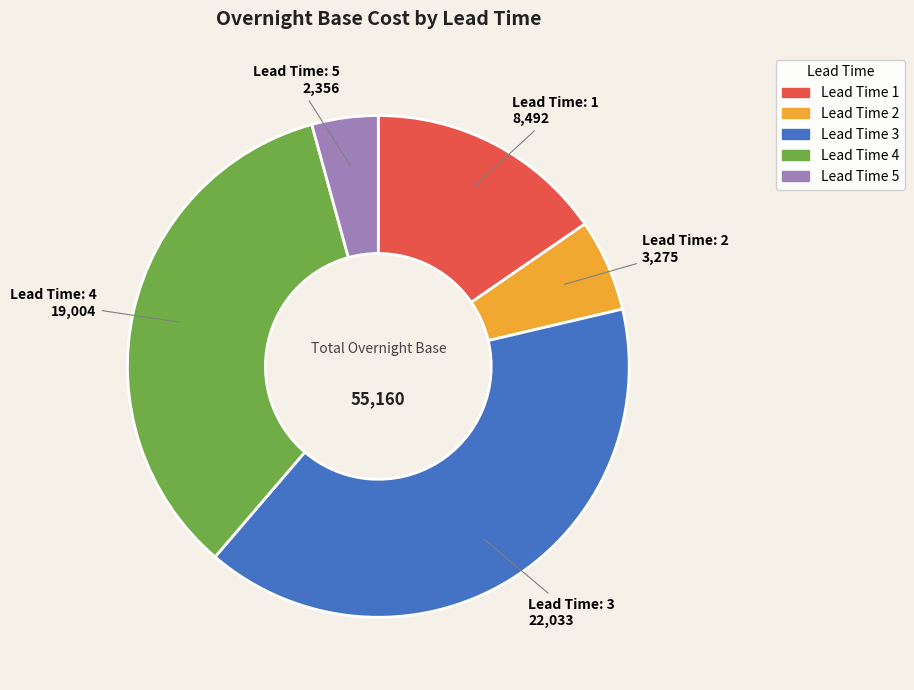

Is there a majority slice in this chart?

No